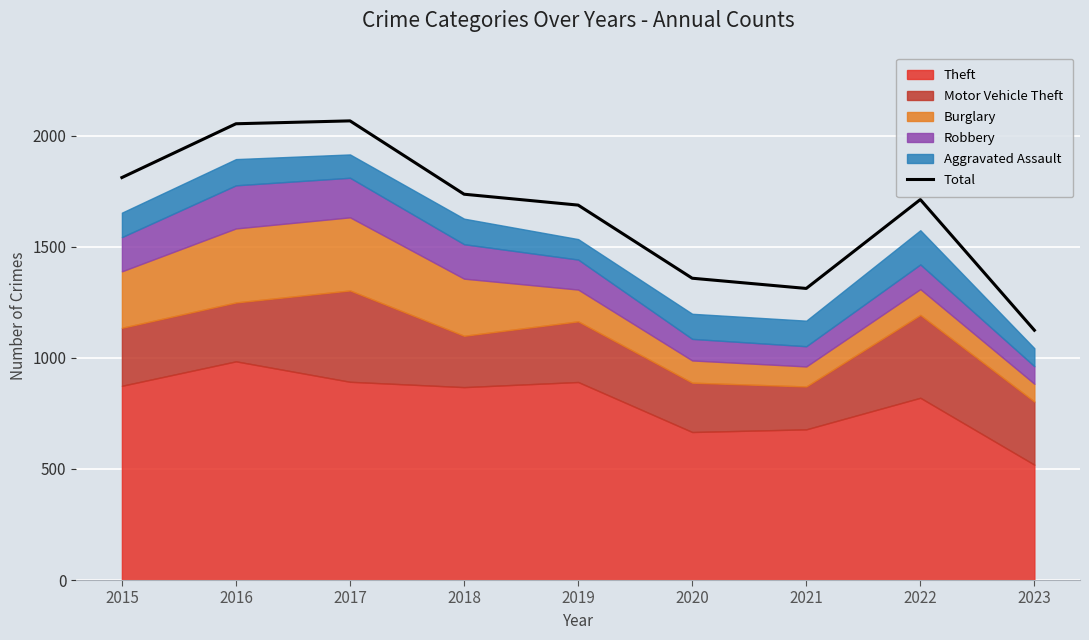

Reading left to right, list all the values displayed in this chart.

1811	2053	2066	1736	1687	1358	1312	1712	1124